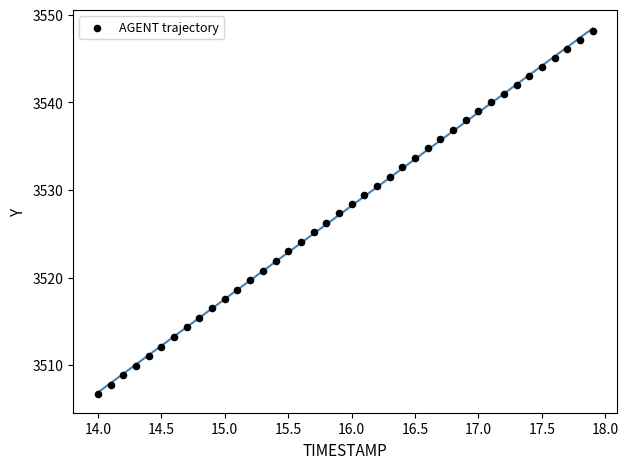

What is the range of X values (max minus min)?

3.9